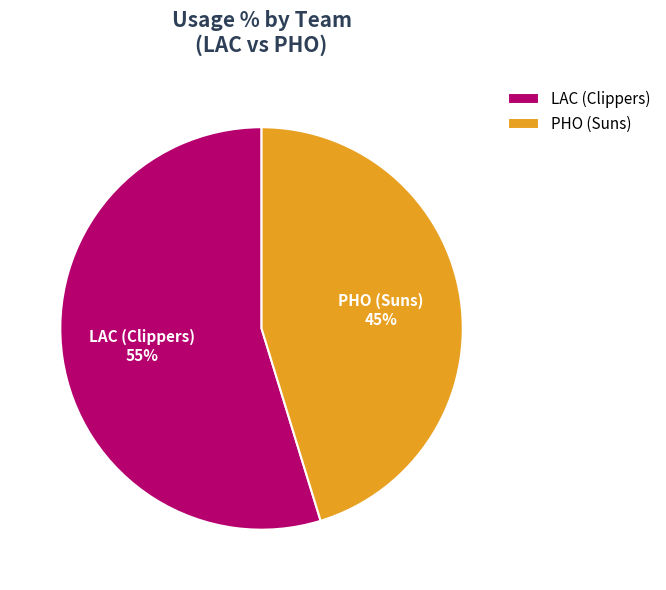

The PHO (Suns) slice represents 45% of the pie. True or false?

True